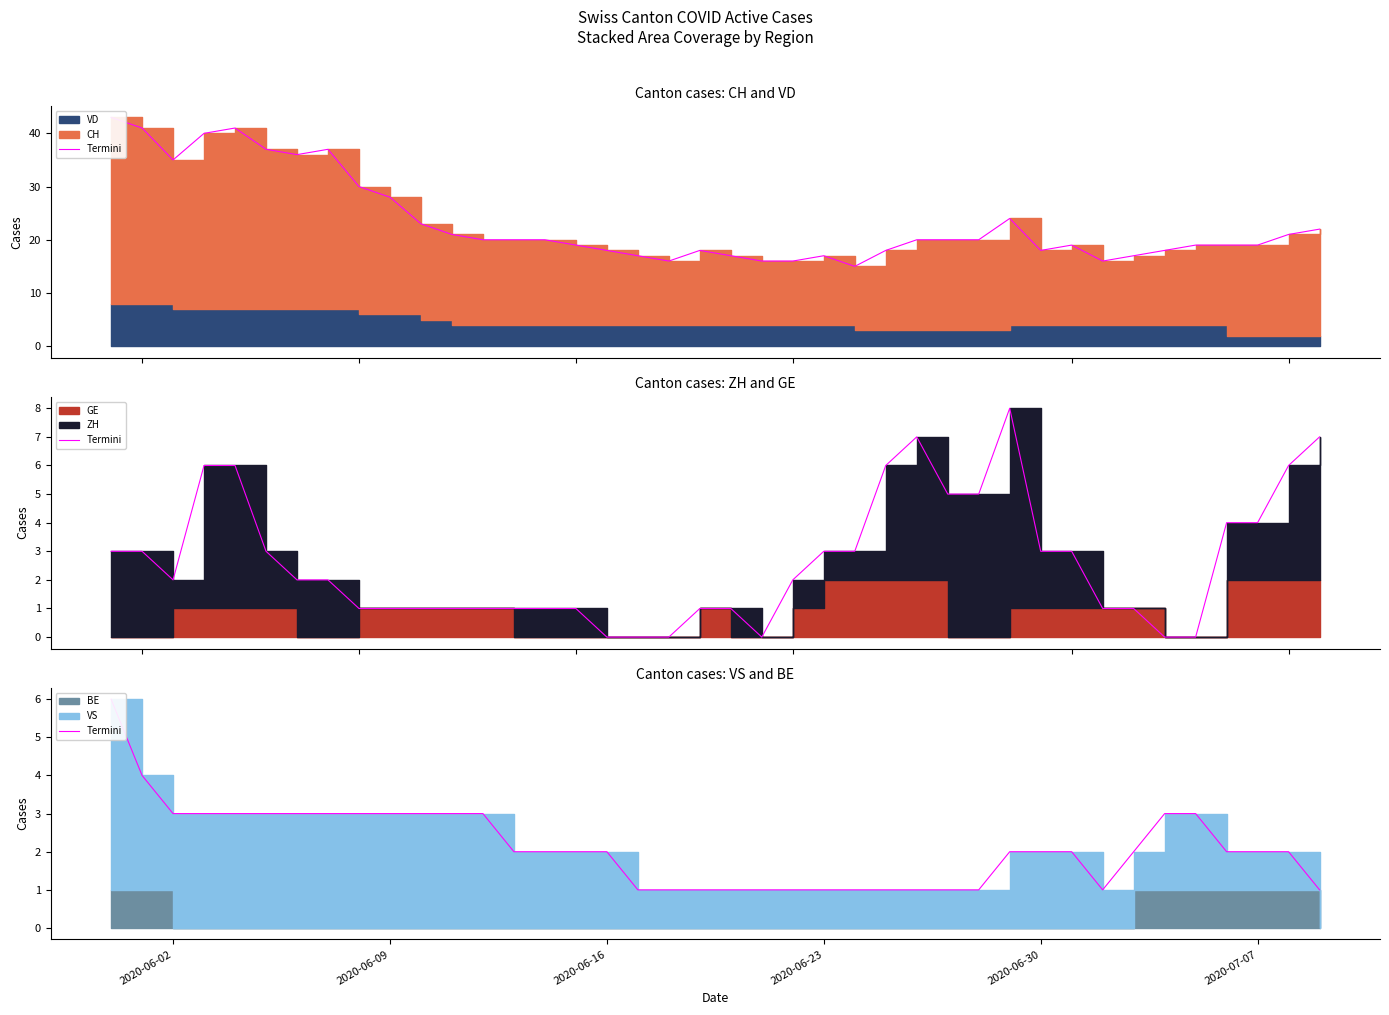

What is the difference between the maximum and minimum values?

5